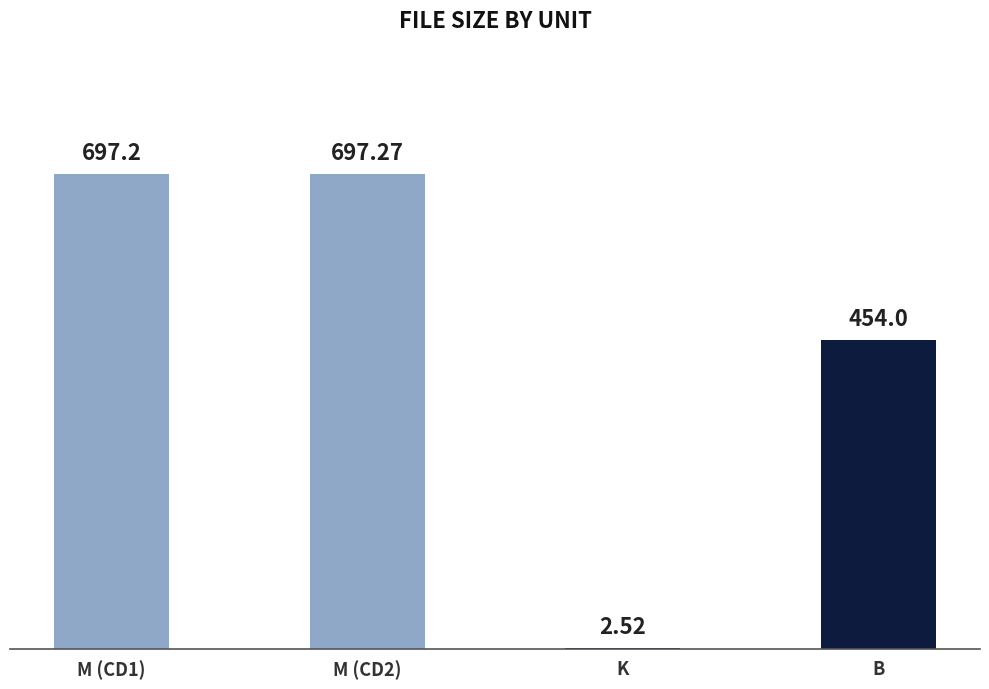

Approximately how many times larger is the value at M (CD2) compared to M (CD1)?

1.0